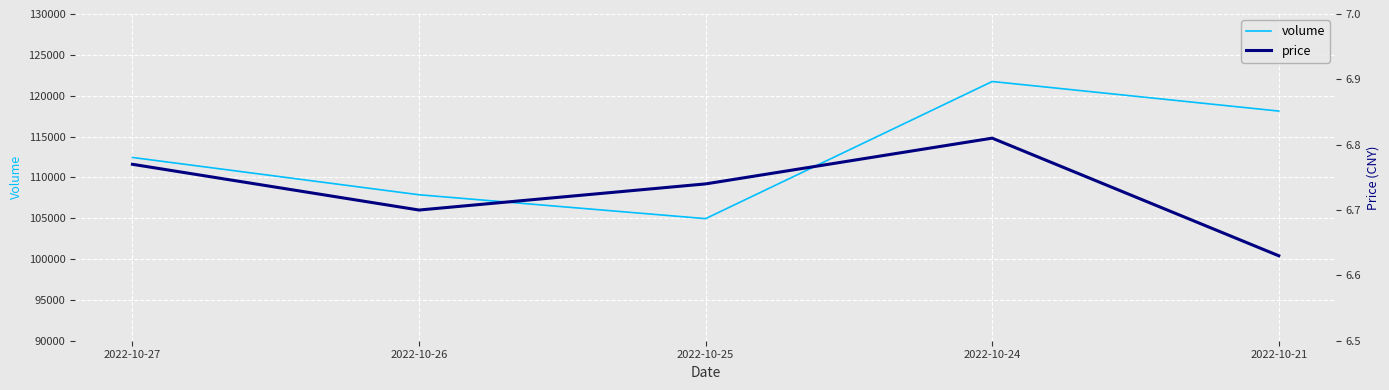

True or false: price and volume cross at least once.

False